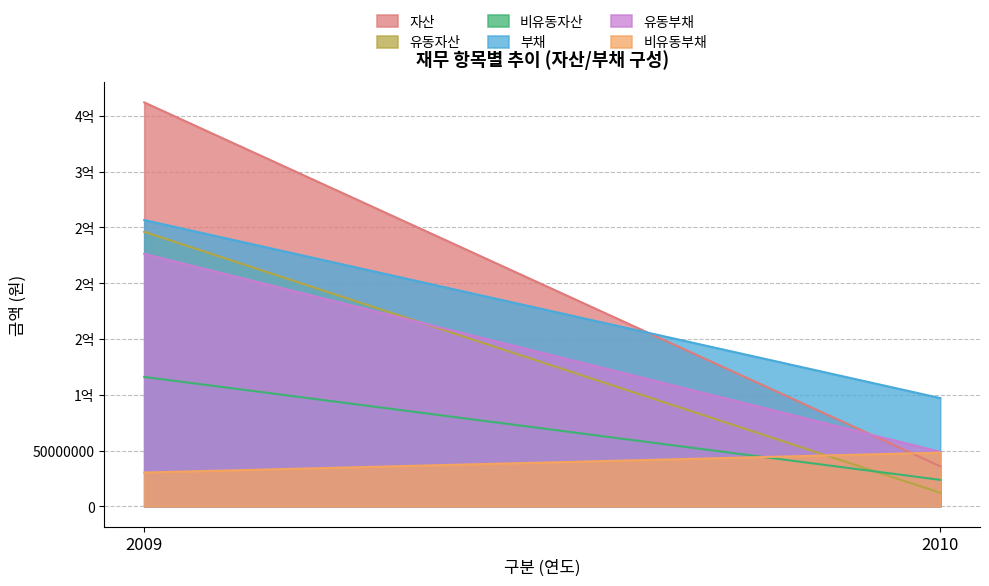

Count the number of data series in this chart.

6